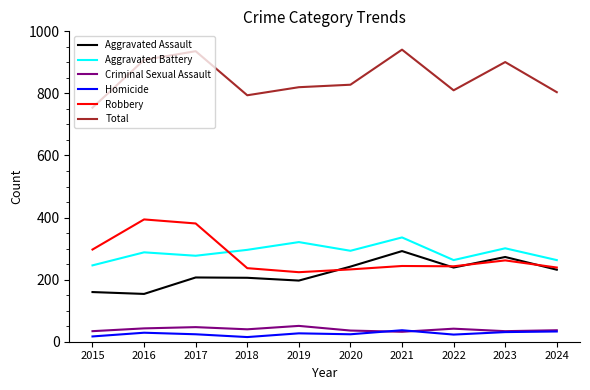

What is the total value across all series at 2022?

1620